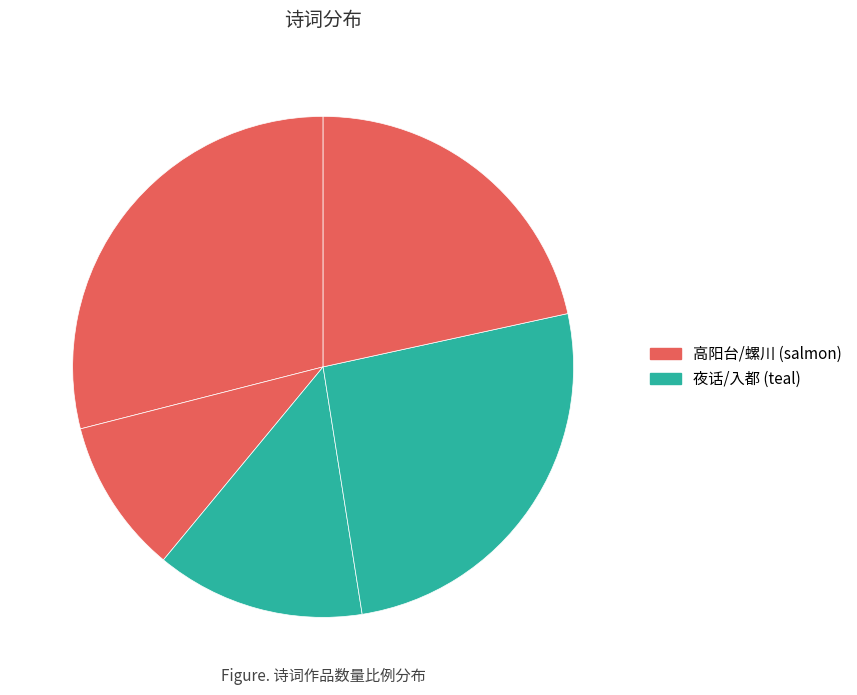

How many slices are in this pie chart?

5